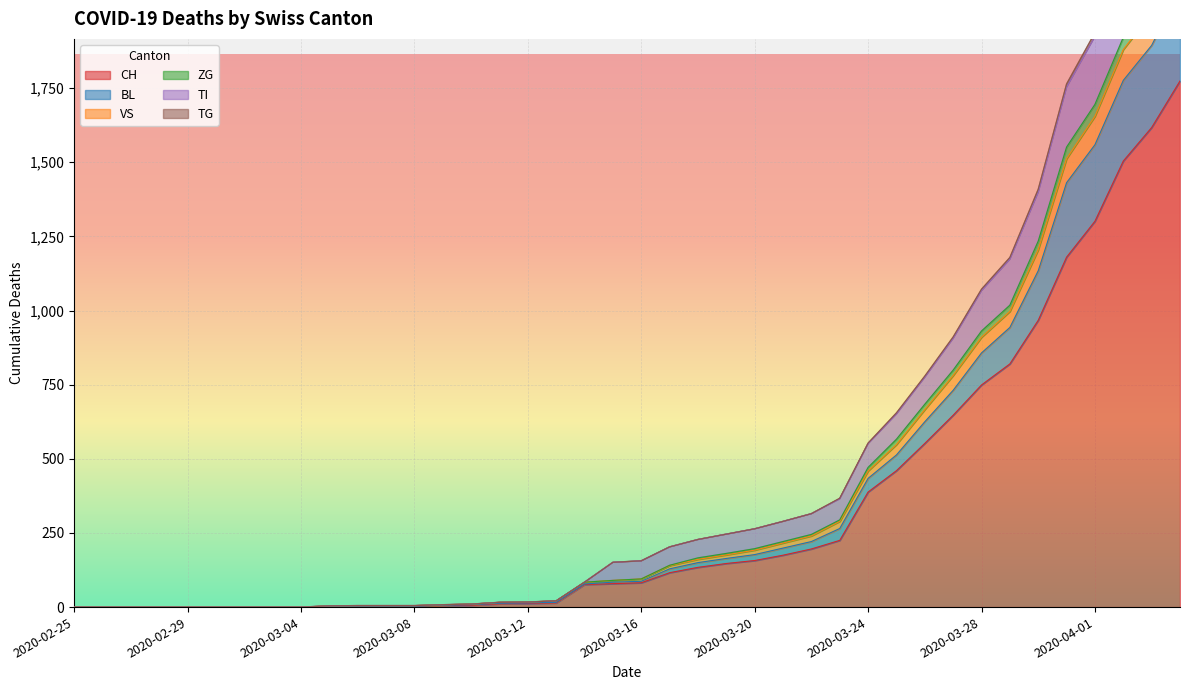

At which category is the sum across all series the highest?

2020-04-04